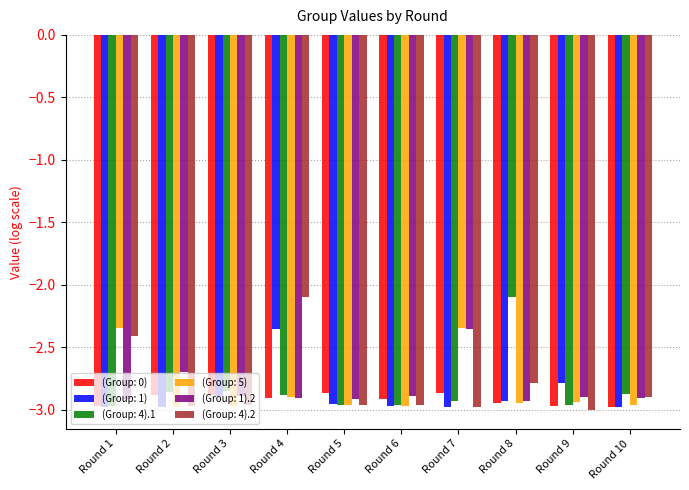

What is the maximum value for (Group: 4).1?

-2.1